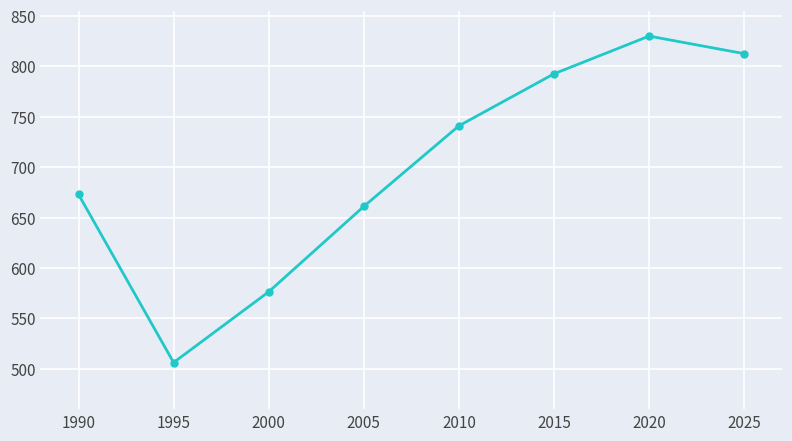

Where is the first local minimum?

1995